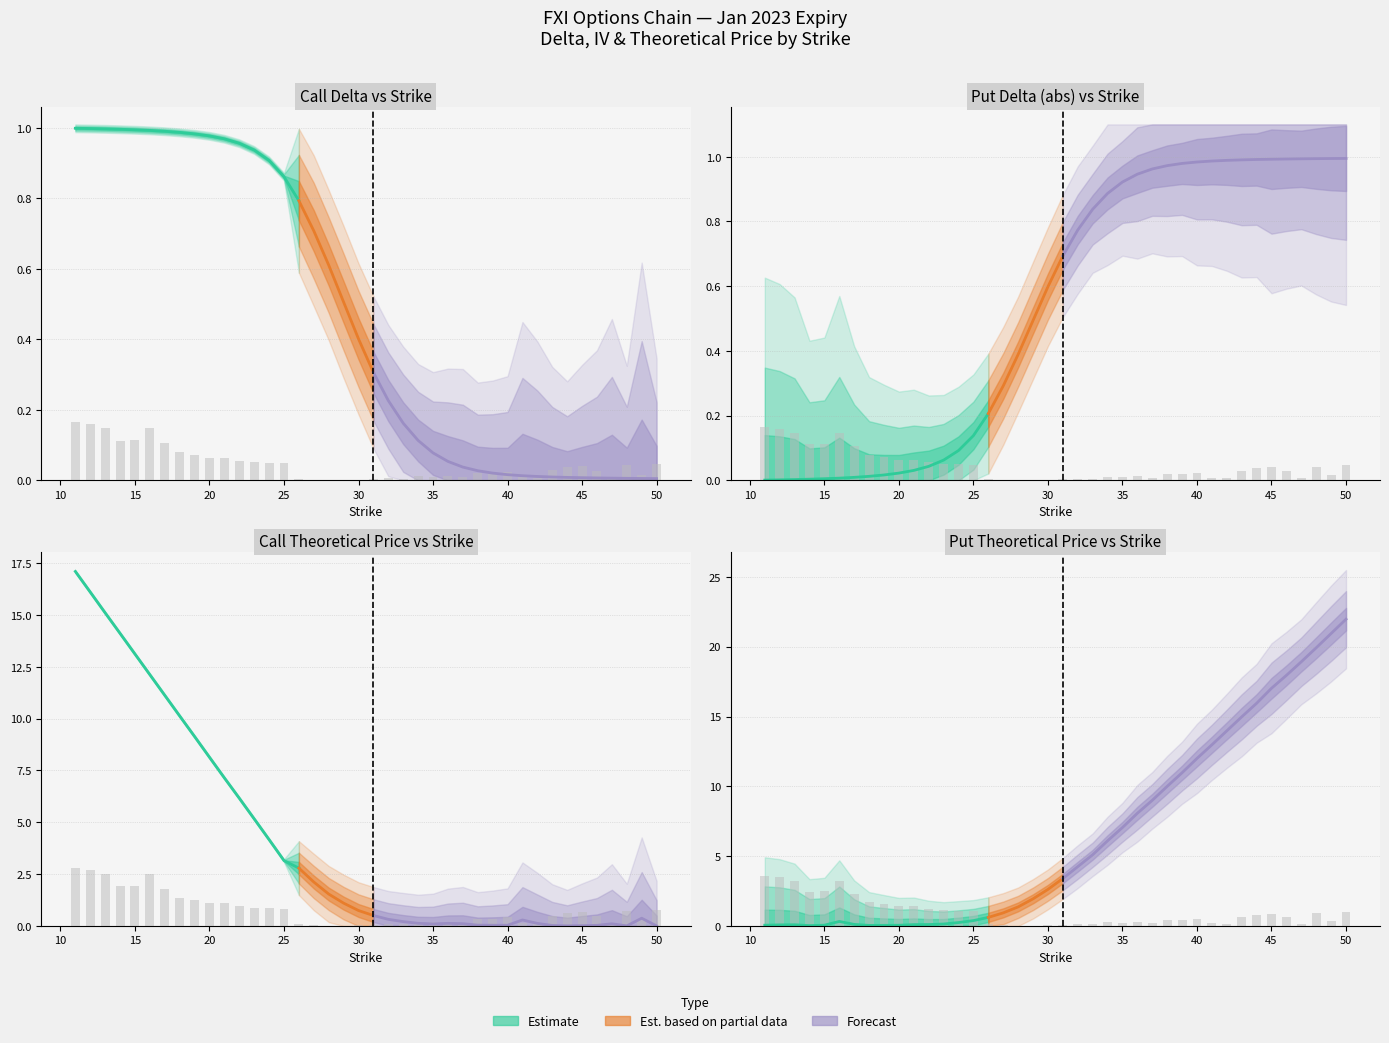

What is the difference between the highest and lowest values at 46?

17.9